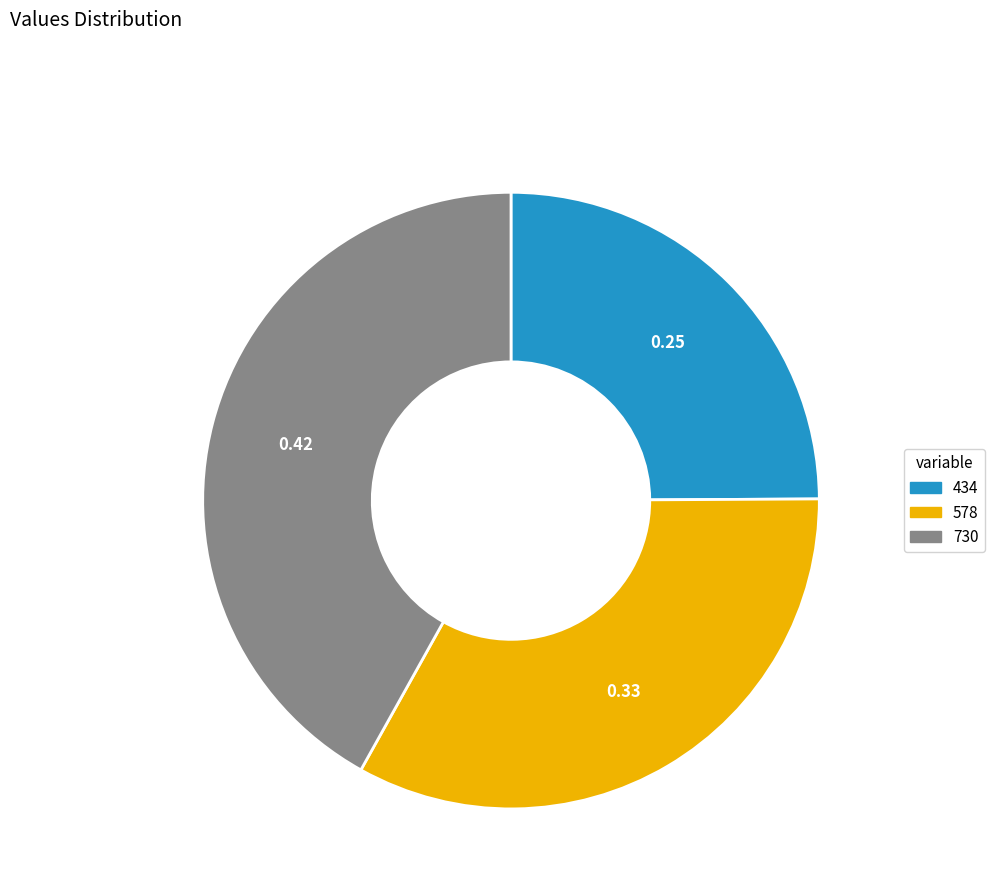

Between 730 and 434, which is larger?

730